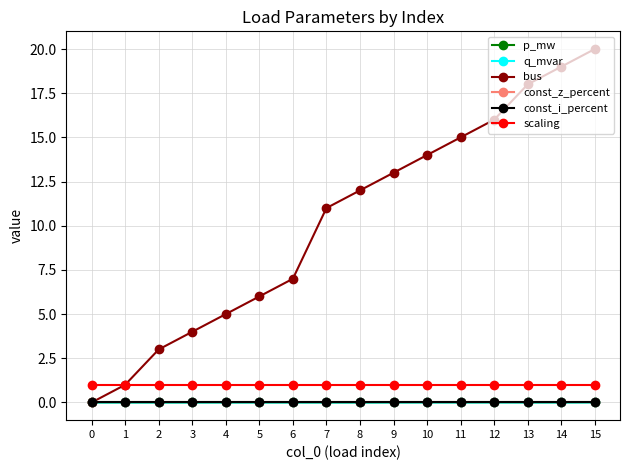

Rank the series by their maximum value, from lowest to highest.

const_z_percent, const_i_percent, q_mvar, p_mw, scaling, bus